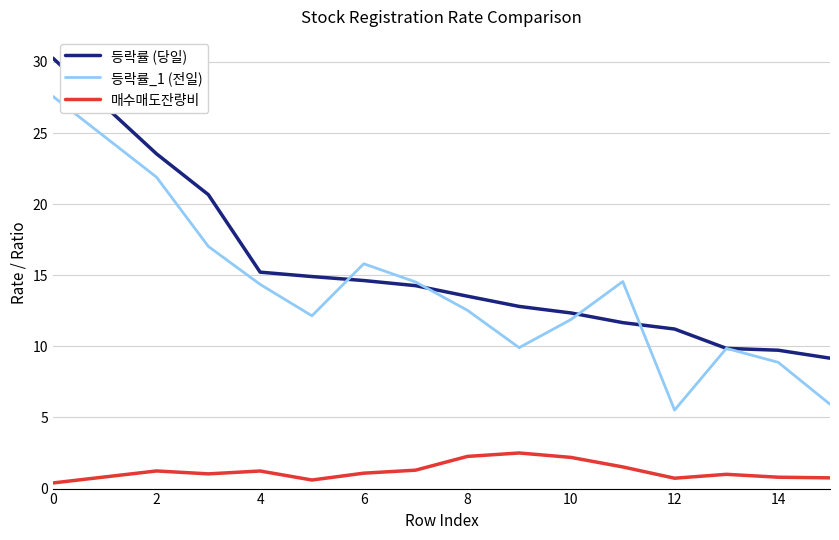

What is the maximum value shown in the chart?

30.3